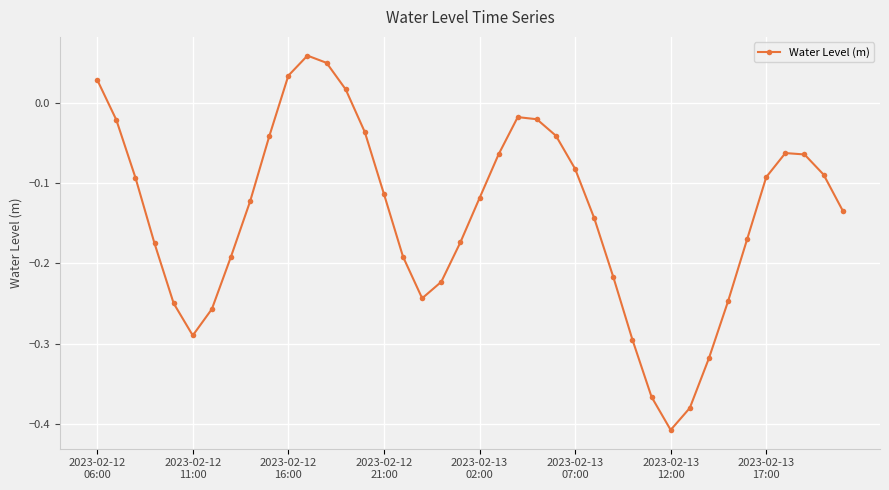

What is the difference between the second highest and minimum values?

0.5